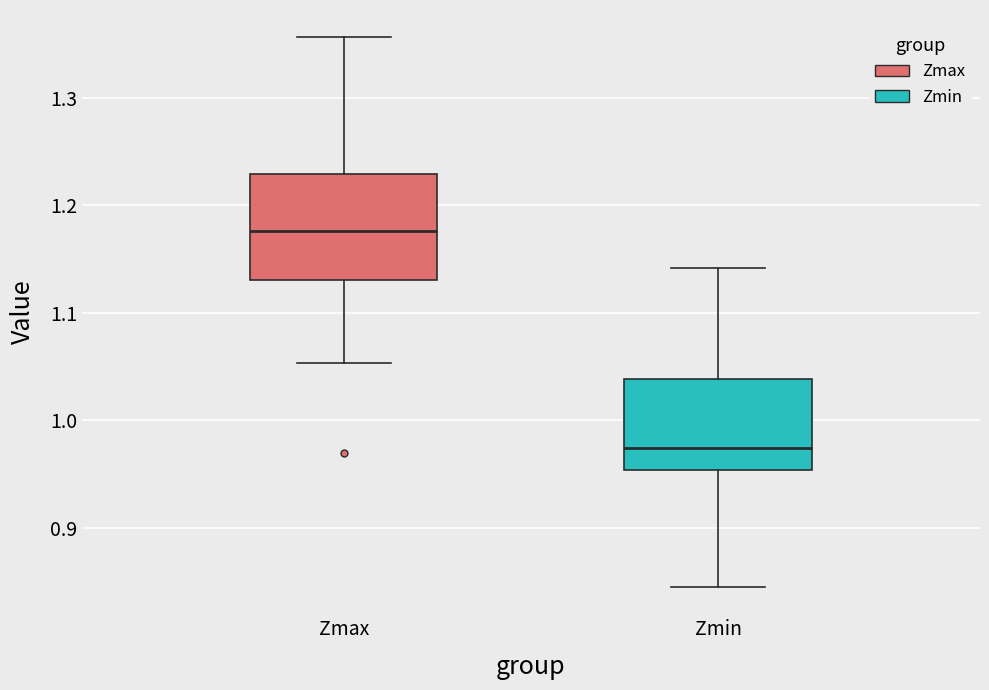

Which box's median line is the highest?

Zmax